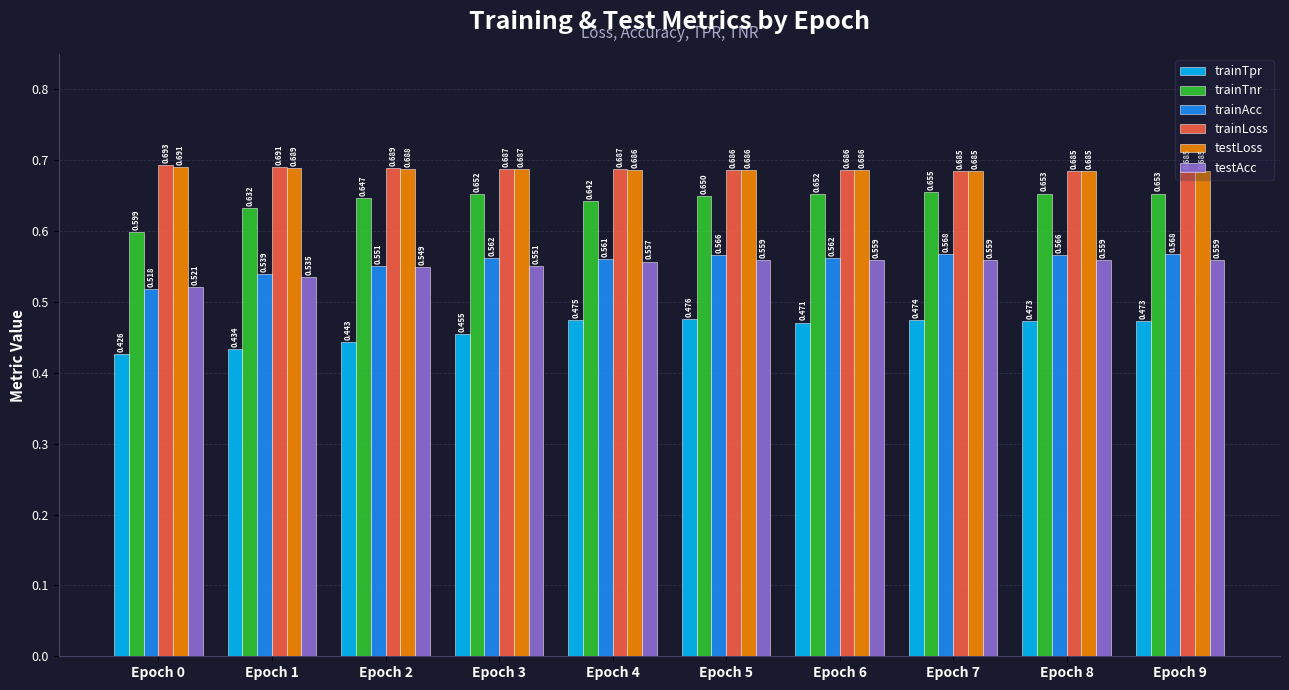

Which series has the largest total across all categories?

trainLoss